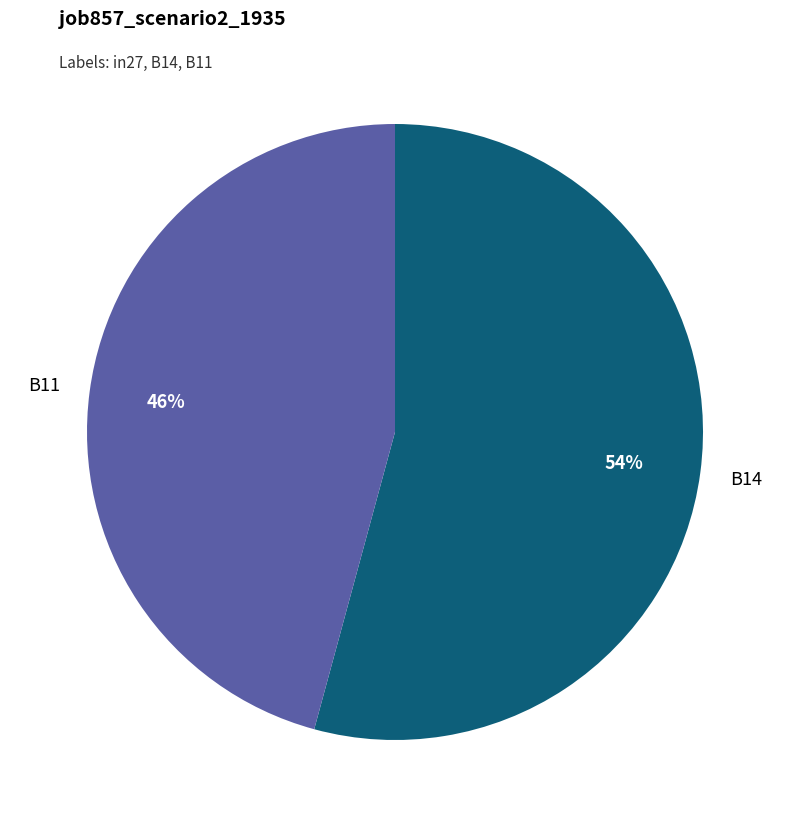

The B11 slice represents 46% of the pie. True or false?

True